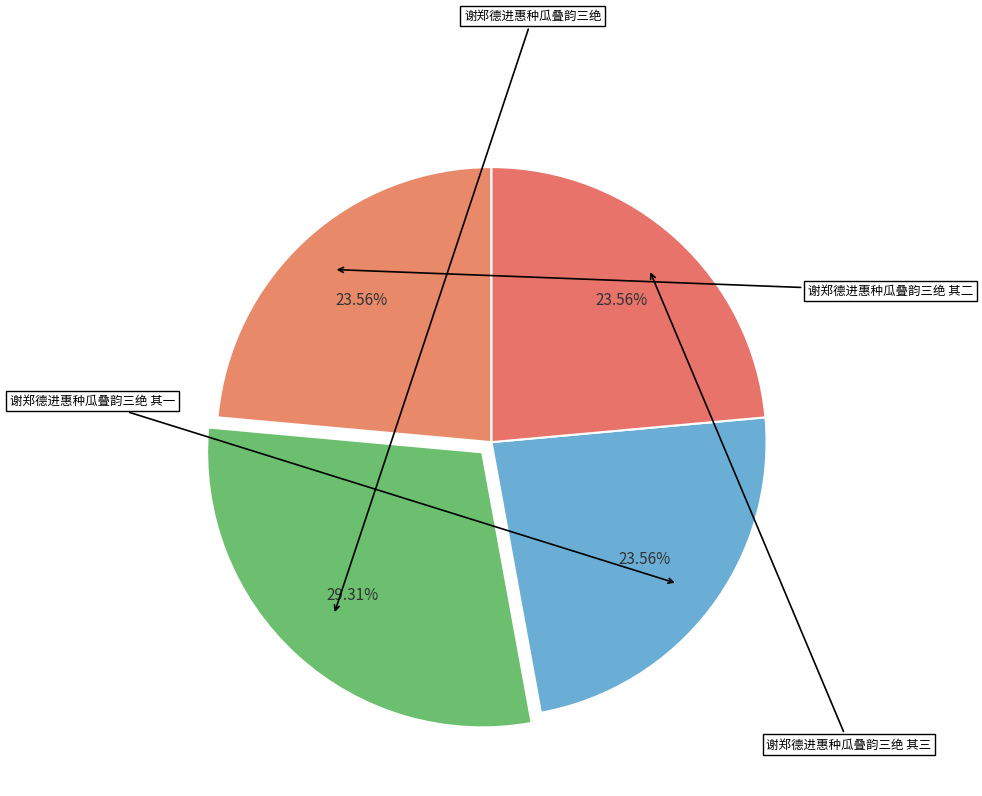

How many slices are in this pie chart?

4